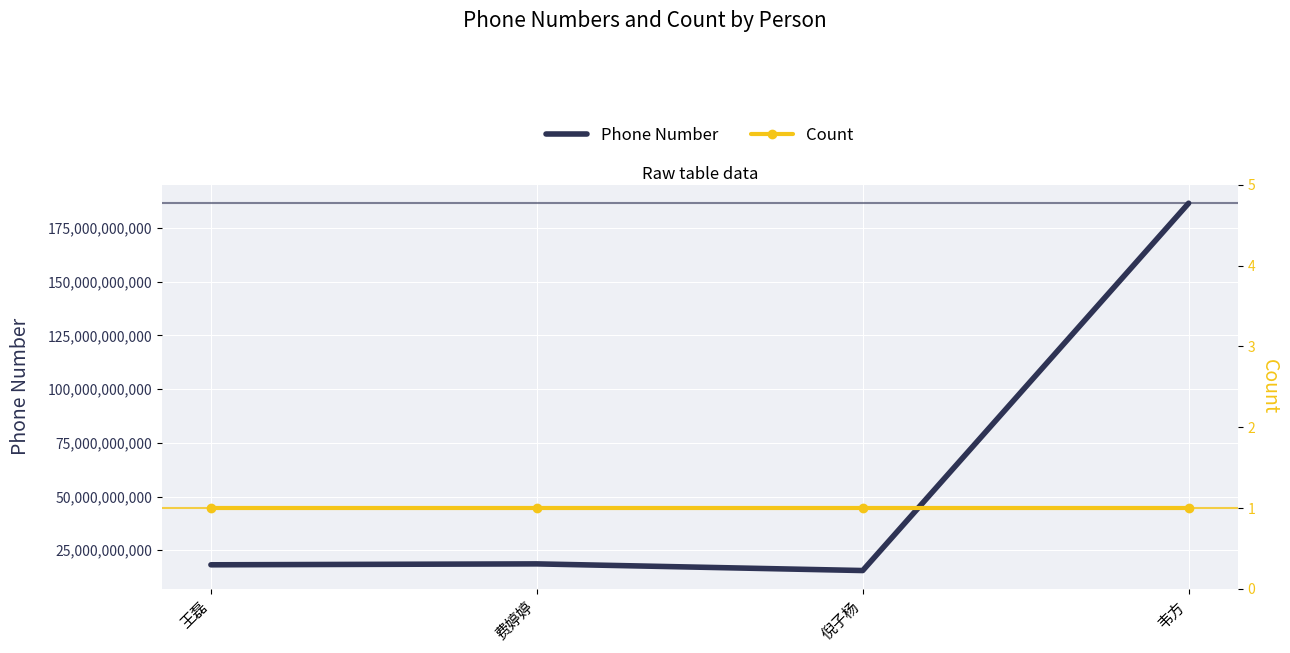

Which series has the largest range (max minus min)?

Phone Number